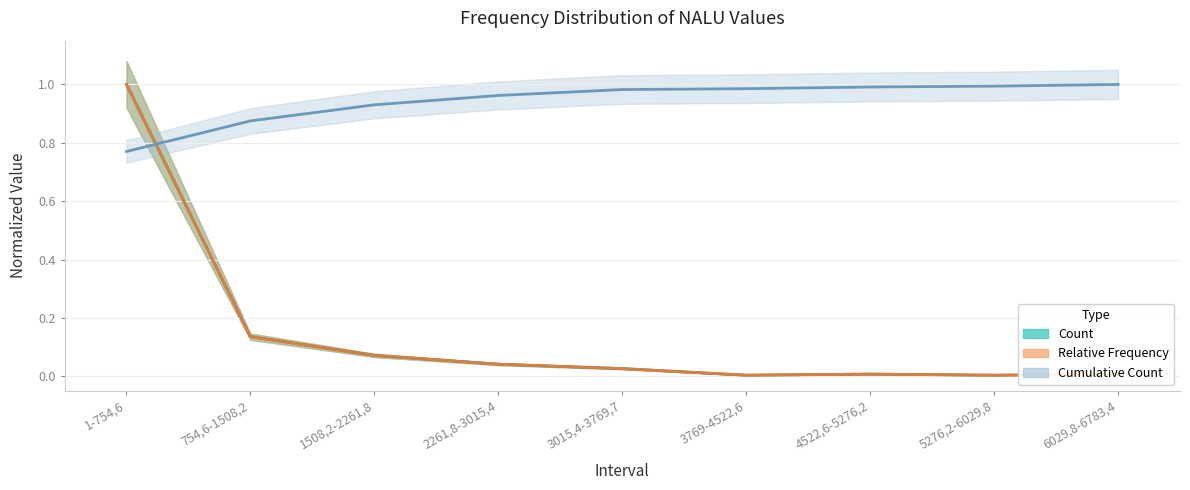

At how many categories does at least one series exceed 0?

9